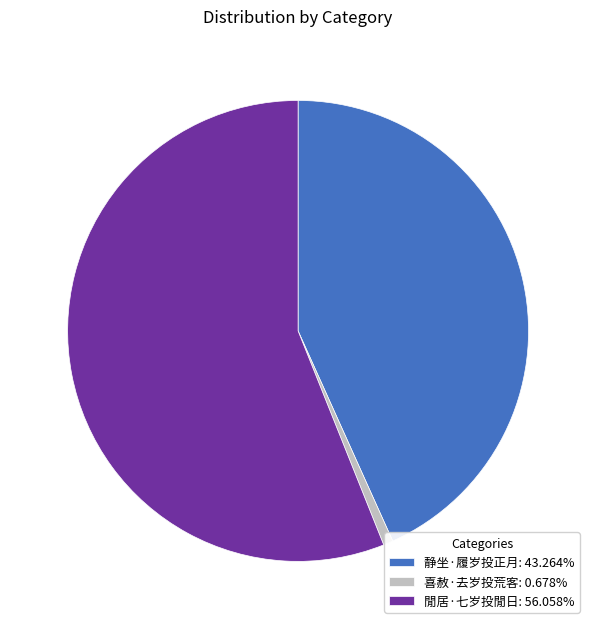

How many slices are in this pie chart?

3